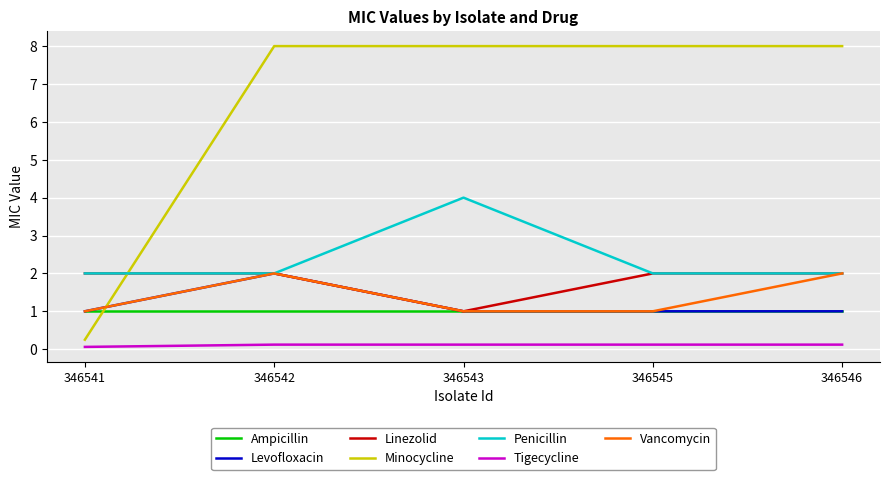

Is the value of Minocycline at 346541 greater than the value of Linezolid at 346543?

No